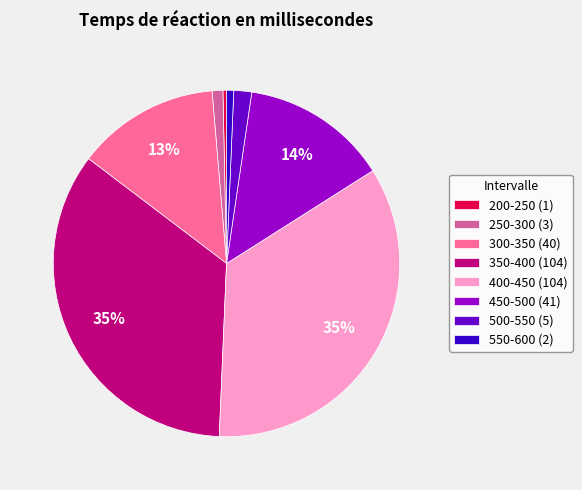

Approximately how many times larger is the value at 300-350 (40) compared to 400-450 (104)?

0.4